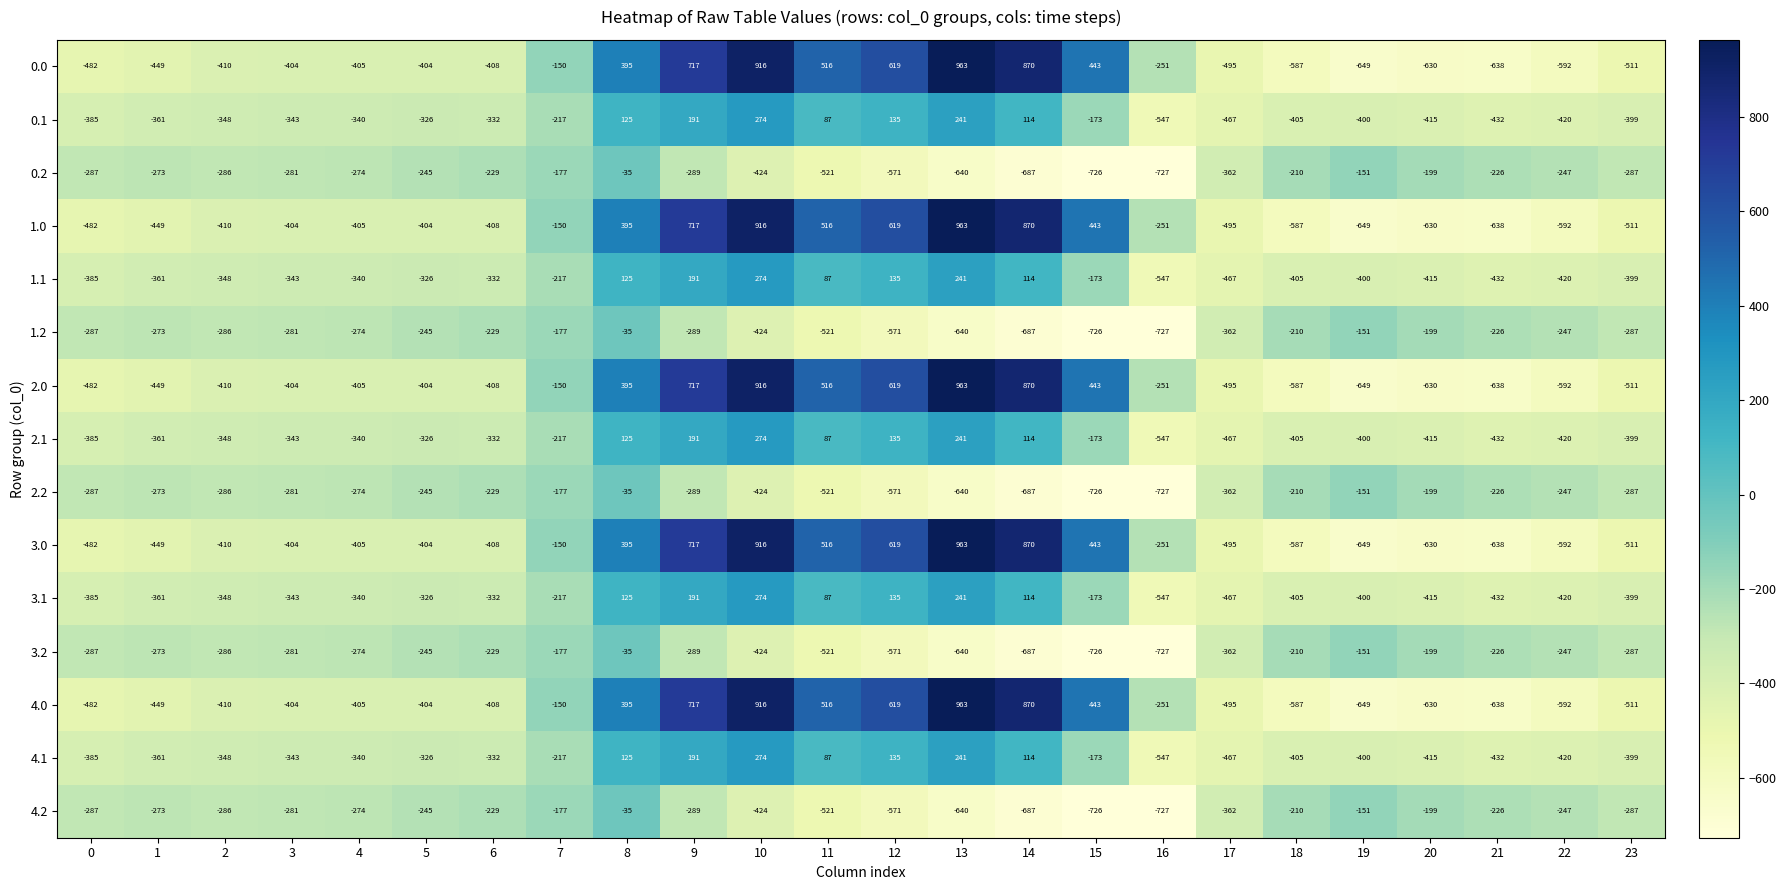

What is the minimum value shown in the chart?

-727